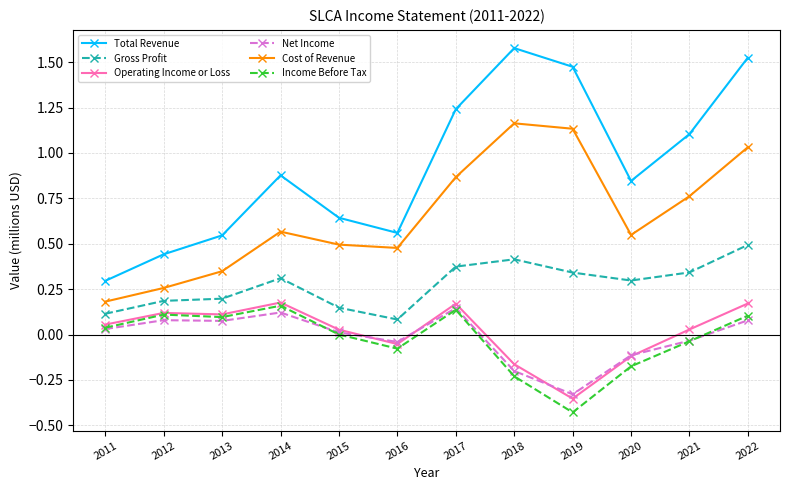

True or false: Operating Income or Loss and Cost of Revenue intersect in this chart.

False